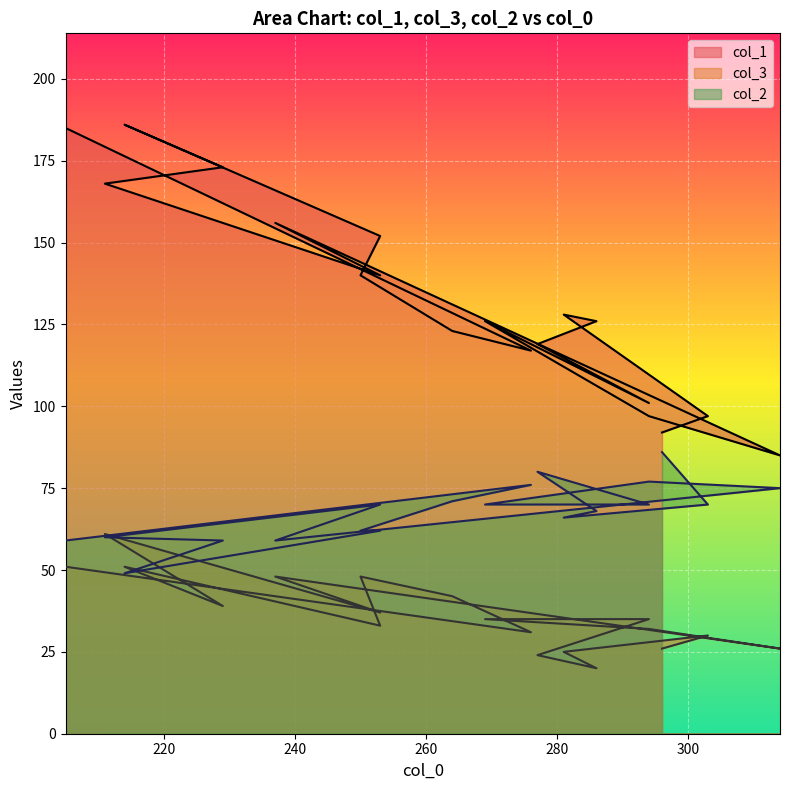

Reading left to right, transcribe all the data shown in this chart.

col_1: 205=185	276=117	264=123	250=140	253=152	214=186	229=173	211=168	253=140	237=156	314=85	294=97	269=126	294=101	277=119	286=126	281=128	303=97	296=92
col_3: 205=51	276=31	264=42	250=48	253=33	214=51	229=39	211=61	253=37	237=48	314=26	294=32	269=35	294=35	277=24	286=20	281=25	303=30	296=26
col_2: 205=59	276=76	264=71	250=62	253=62	214=49	229=59	211=60	253=70	237=59	314=75	294=77	269=70	294=70	277=80	286=68	281=66	303=70	296=86